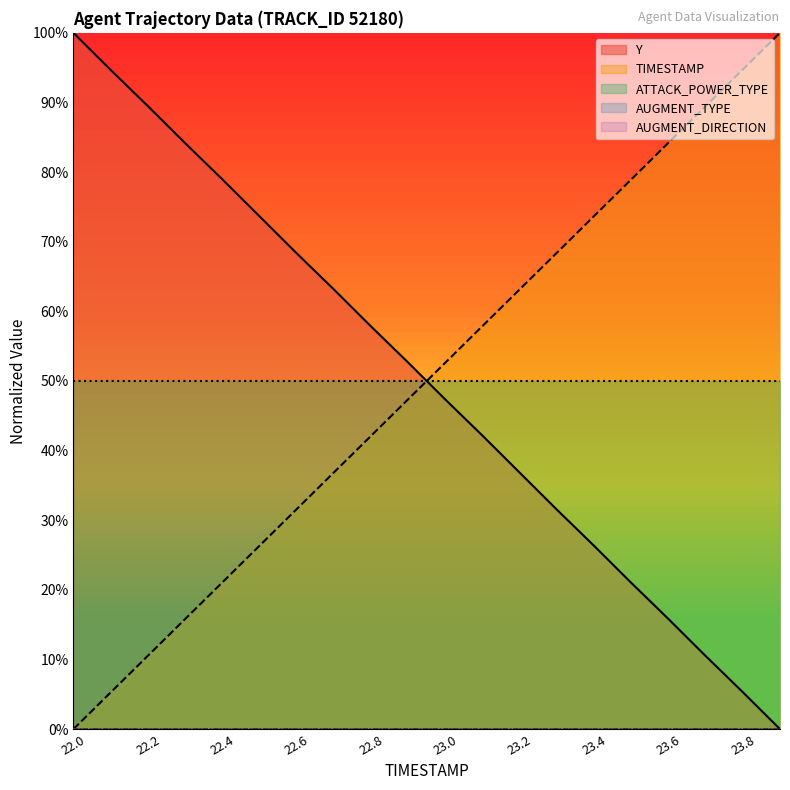

Does the chart display data point markers on the line(s)?

No